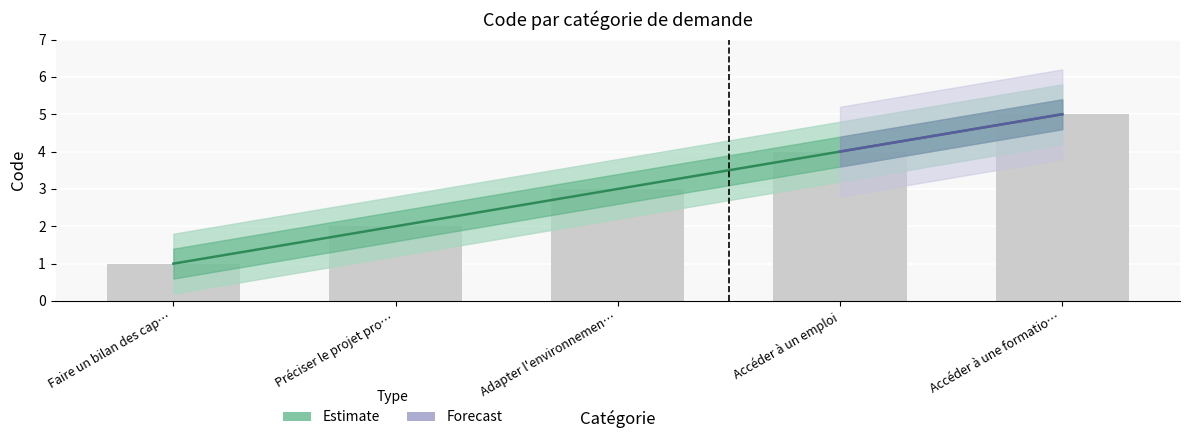

The chart shows a value of 1 at Préciser le projet pro…. True or false?

False